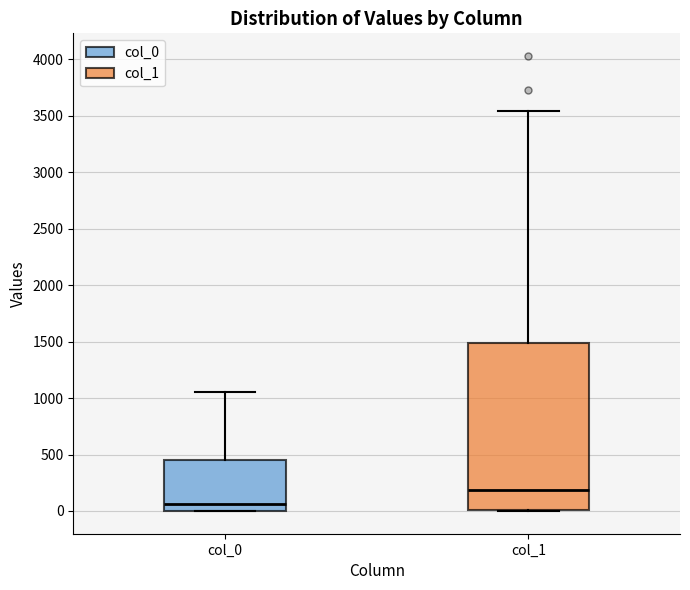

Reading left to right, transcribe this box plot: for each box, give where its median line is, the range the box spans, and where its two whiskers end, as read against the y-axis. The values are not printed on the chart, so give them approximately, as read against the axis.

col_0: median 50, box 0 to 450, whiskers 0 to 1050
col_1: median 200, box 0 to 1500, whiskers 0 to 3550